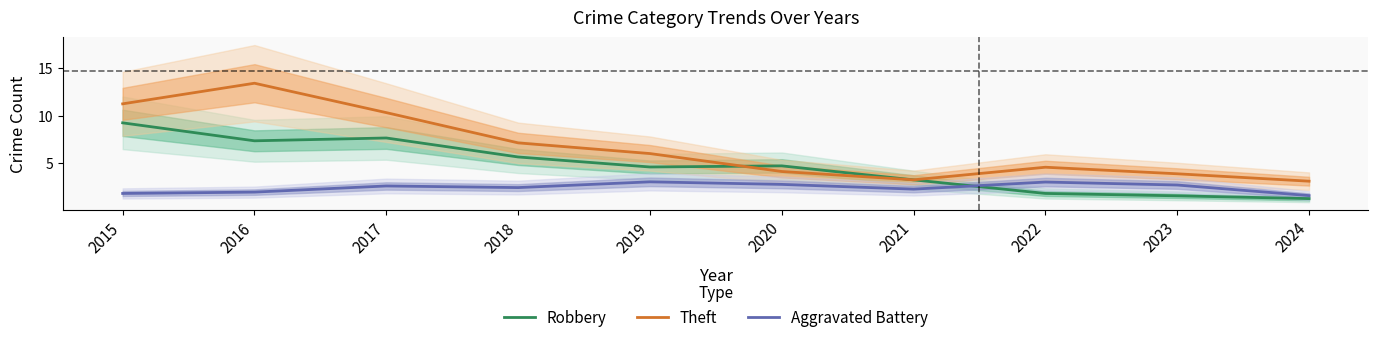

List the labels in order of Robbery value, largest first.

2015, 2017, 2016, 2018, 2020, 2019, 2021, 2022, 2023, 2024